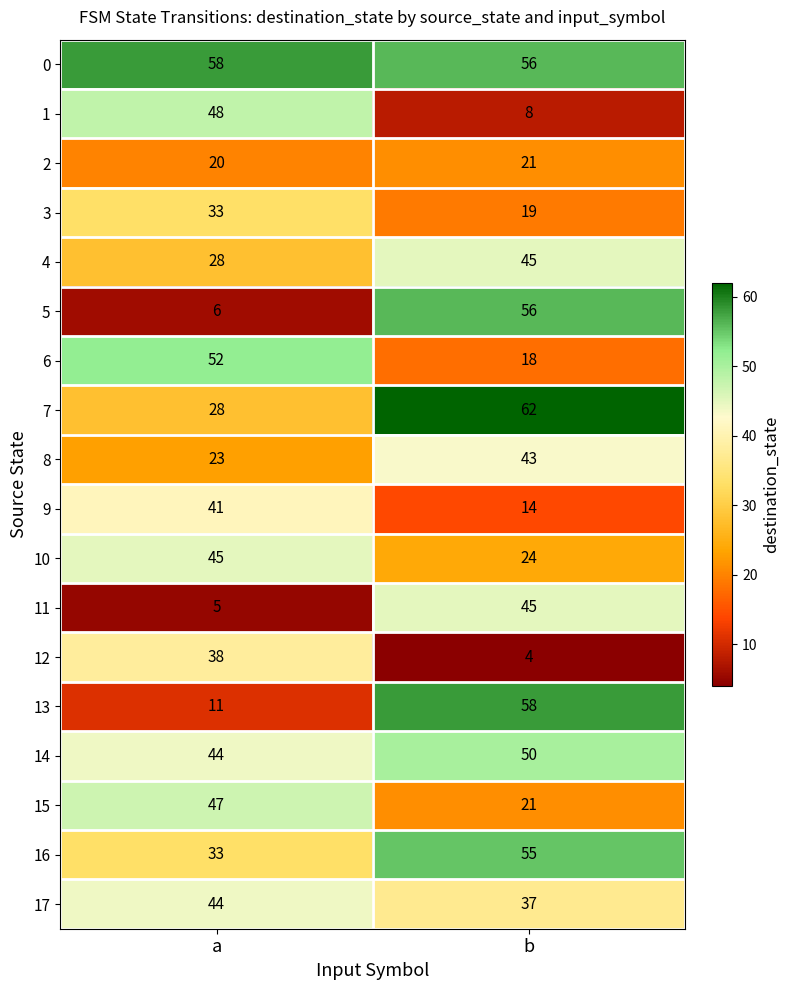

Which series changed the most between a and b?

5